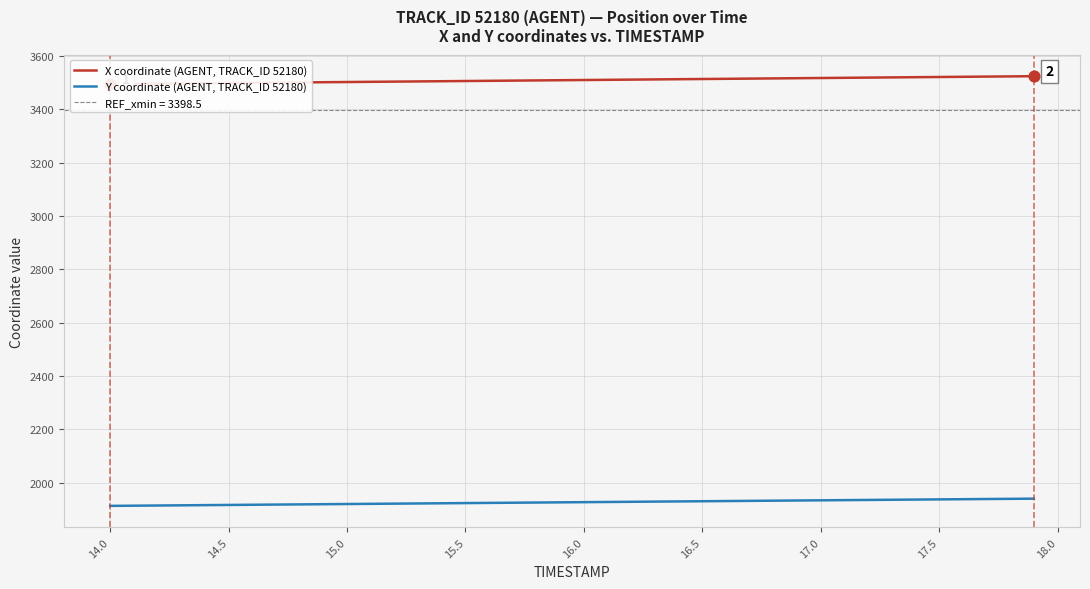

What are all the series names shown in the legend?

X coordinate (AGENT, TRACK_ID 52180), Y coordinate (AGENT, TRACK_ID 52180)